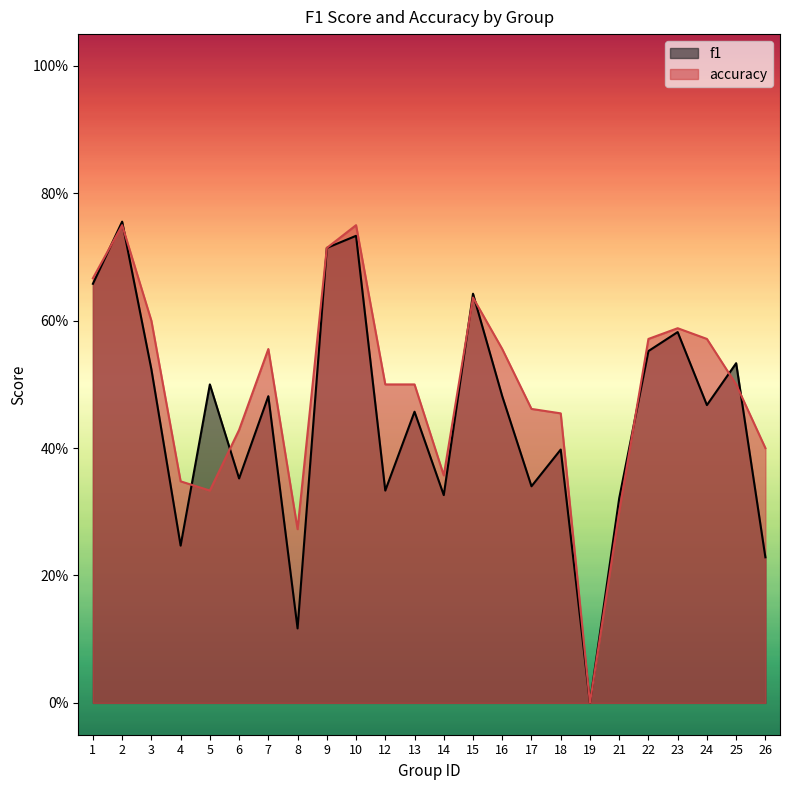

True or false: f1 has a value of 0.2 at 1.

False